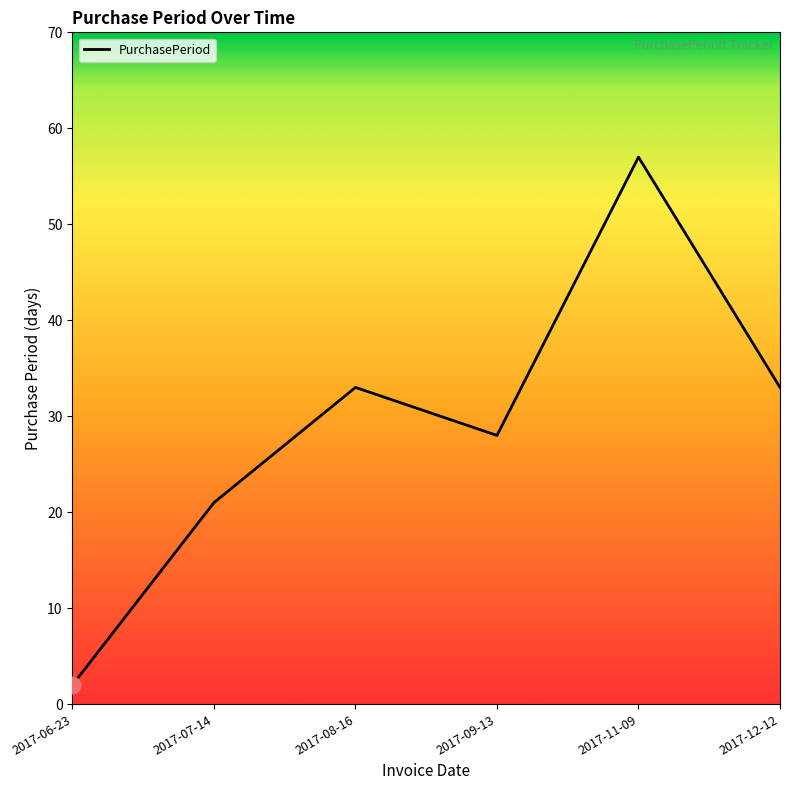

Which label corresponds to the largest value in the chart?

2017-11-09